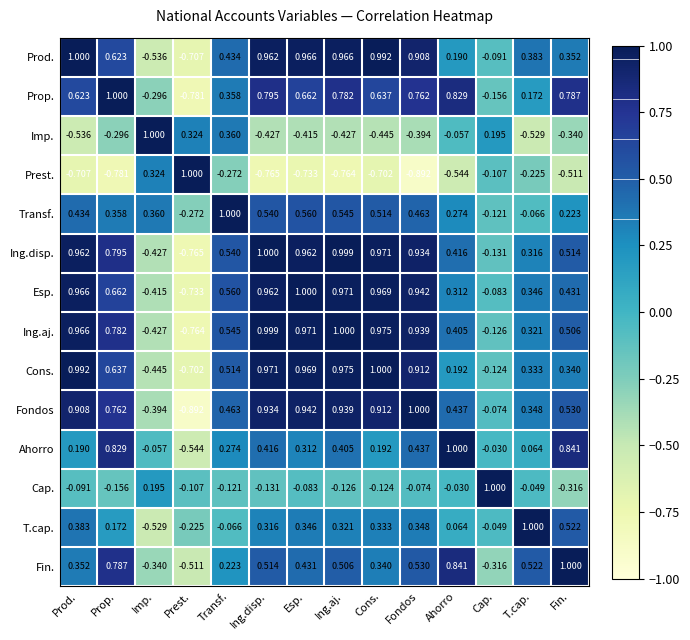

Between Transf. and Esp., which series saw the biggest shift?

Imp.